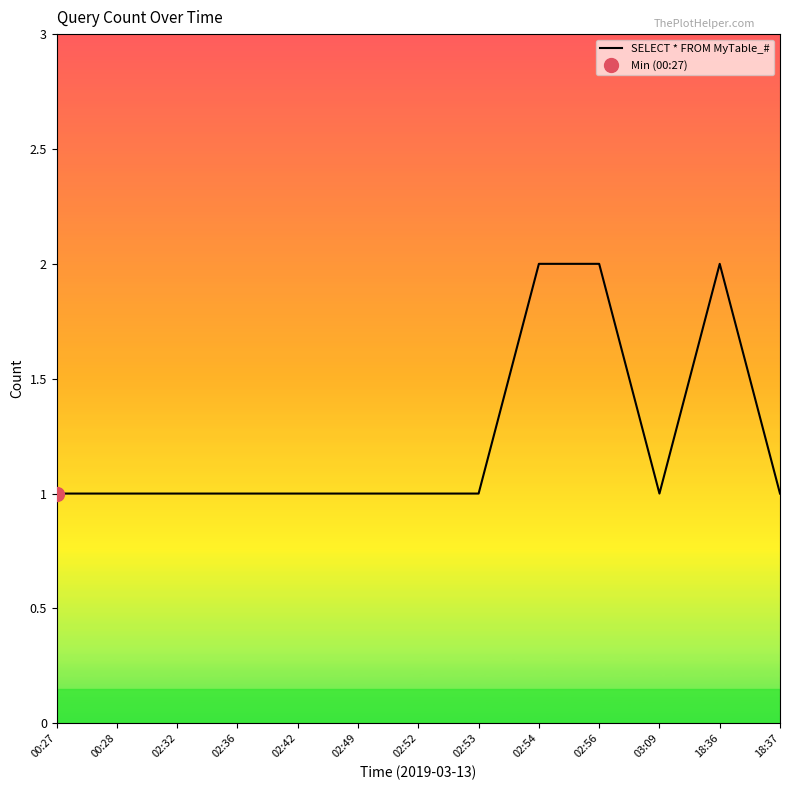

What is the smallest value displayed?

1